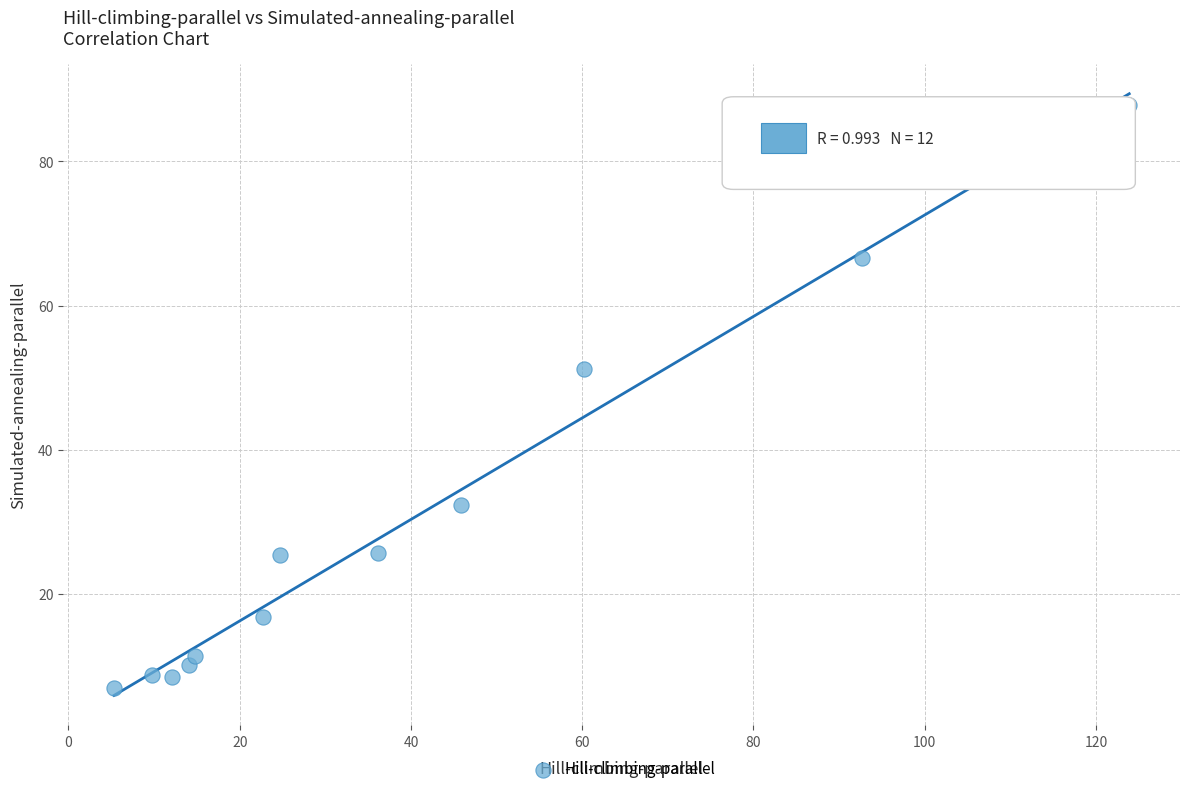

What is the range of X values (max minus min)?

118.5